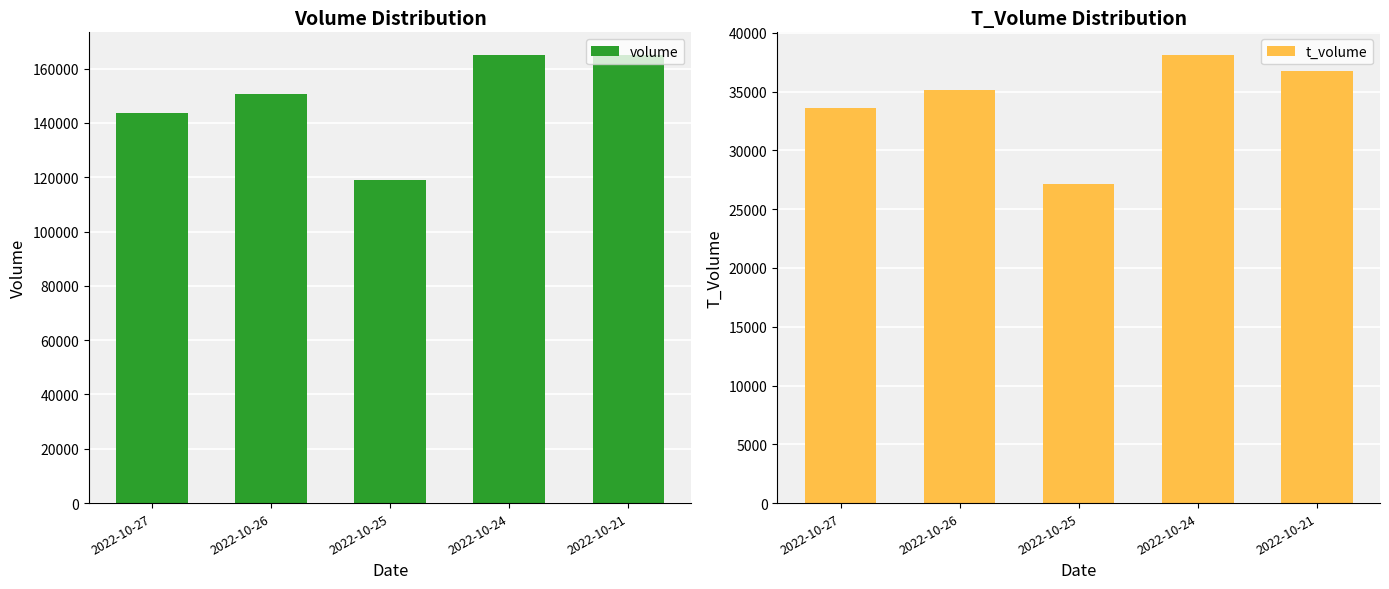

What is the greatest value displayed?

165106